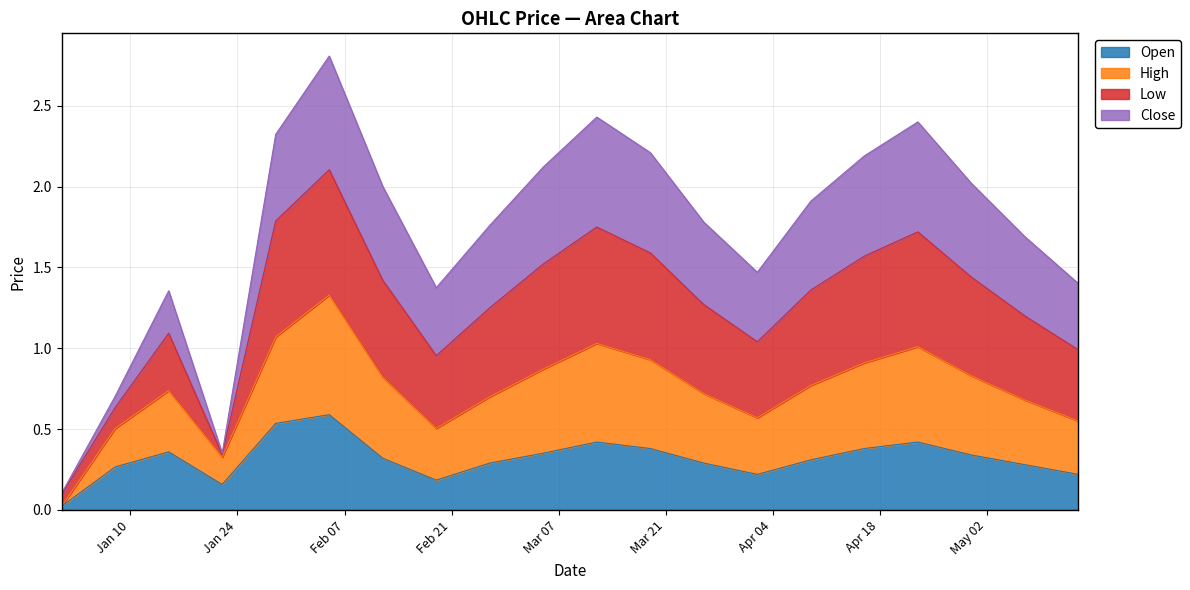

What is the difference between the High values at 2023-04-02 and 2023-01-15?

0.1